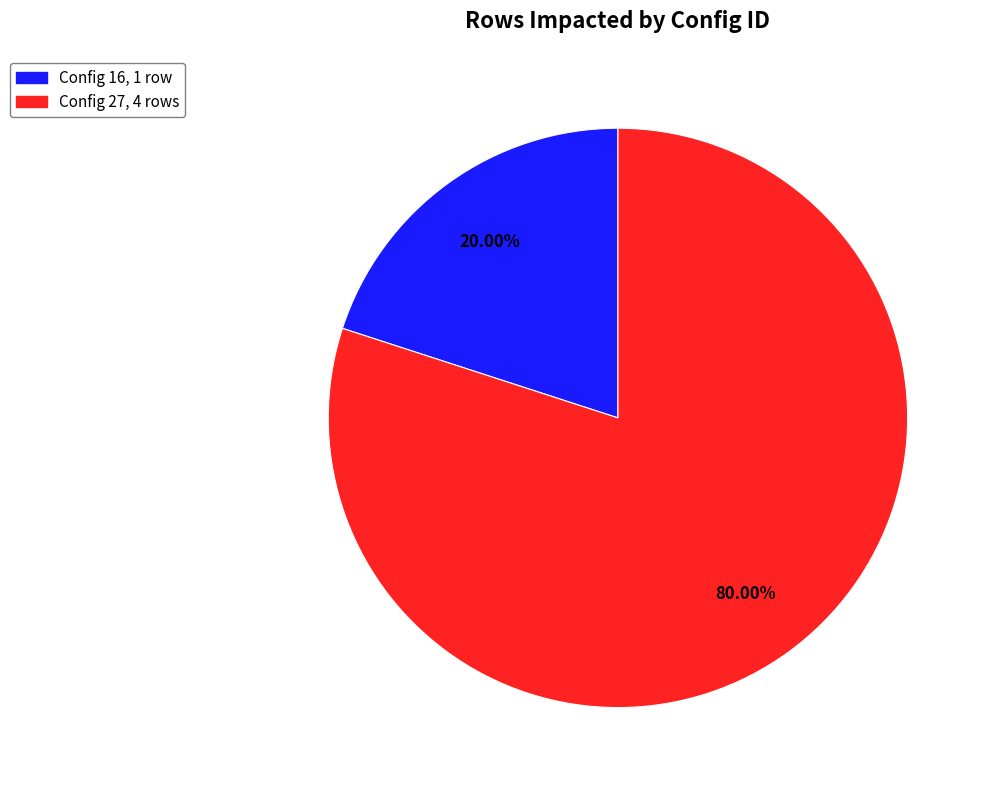

Which category accounts for the majority?

Config 27, 4 rows